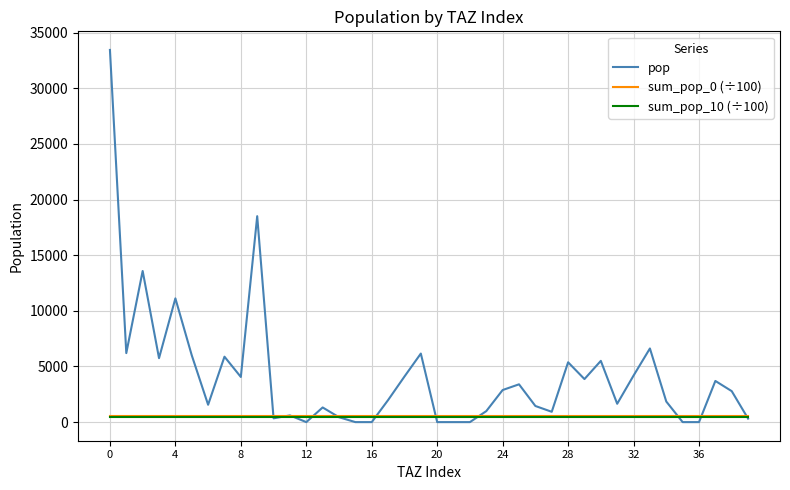

Does the chart display data point markers on the line(s)?

No